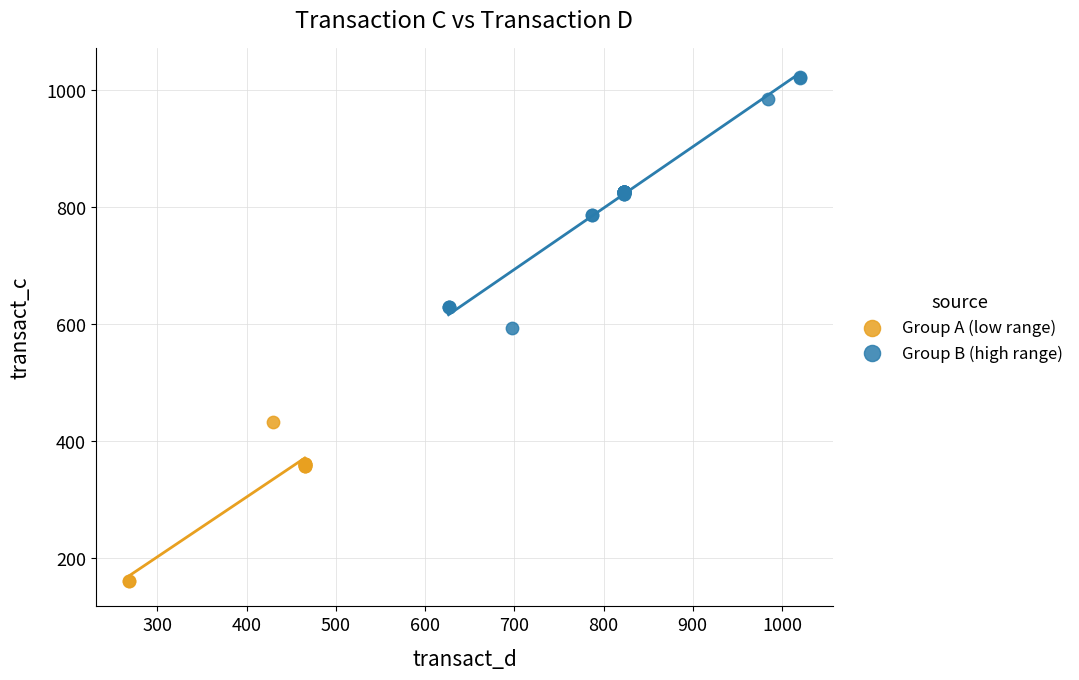

Which series has the largest Y range (max minus min)?

Group B (high range)